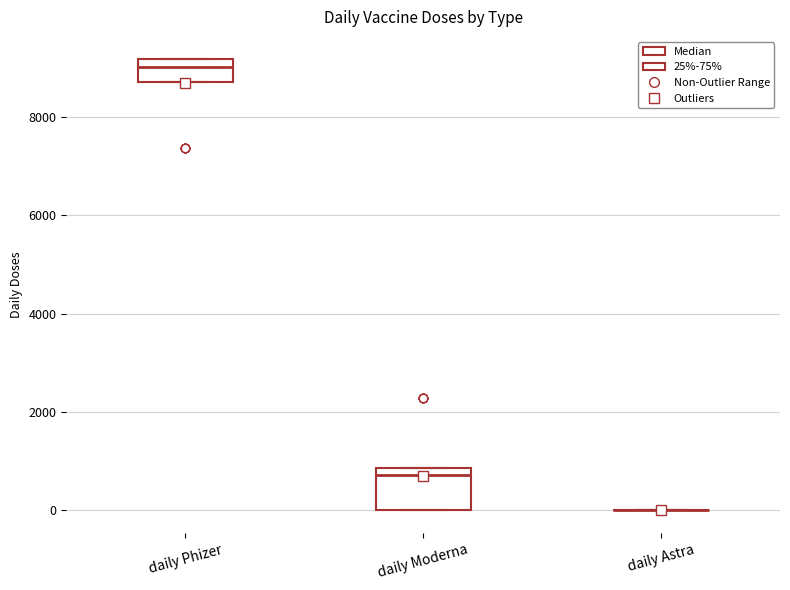

Reading left to right, read every box against the y-axis: the position of its median line, the range the box covers, and the ends of its whiskers. The values are not printed on the chart, so give them approximately, as read against the axis.

daily Phizer: median 9000, box 8800 to 9200, whiskers 8800 to 9200
daily Moderna: median 800 (just below the box's upper edge), box 0 to 800, whiskers 0 to 800
daily Astra: box collapsed to a line at 0, whiskers 0 to 0